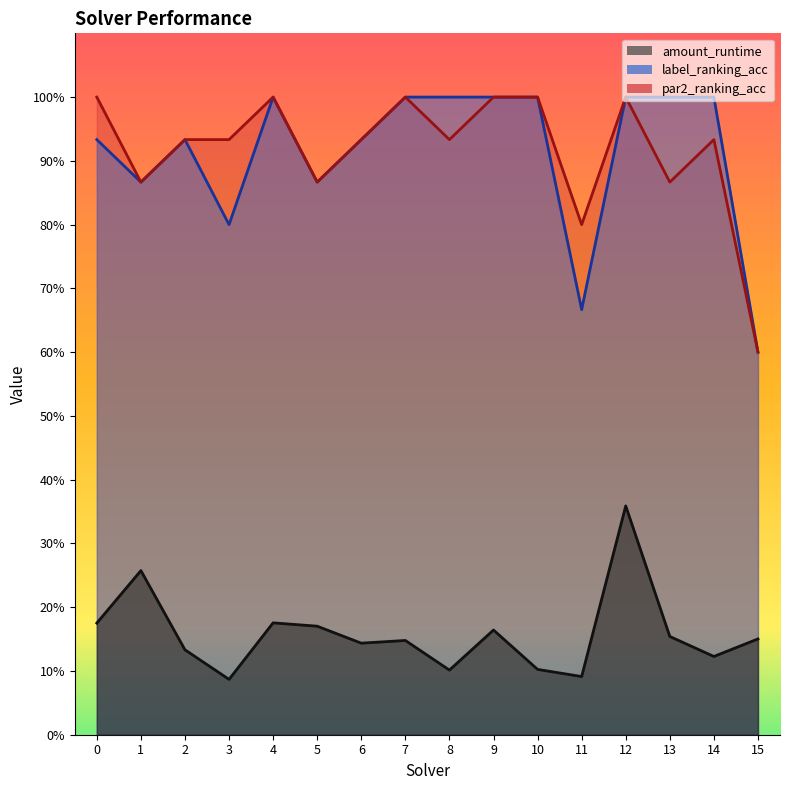

True or false: par2_ranking_acc and label_ranking_acc cross at least once.

False